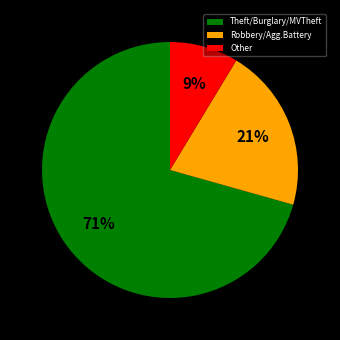

Between Other and Theft/Burglary/MVTheft, which is larger?

Theft/Burglary/MVTheft